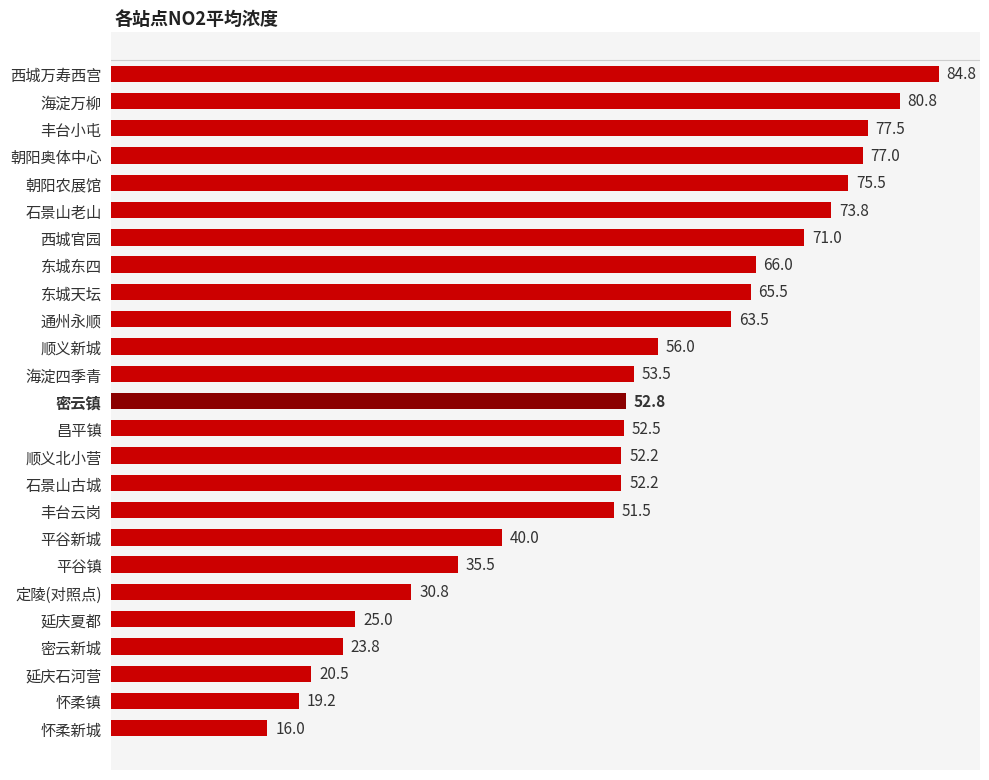

Read the value at 丰台小屯.

77.5